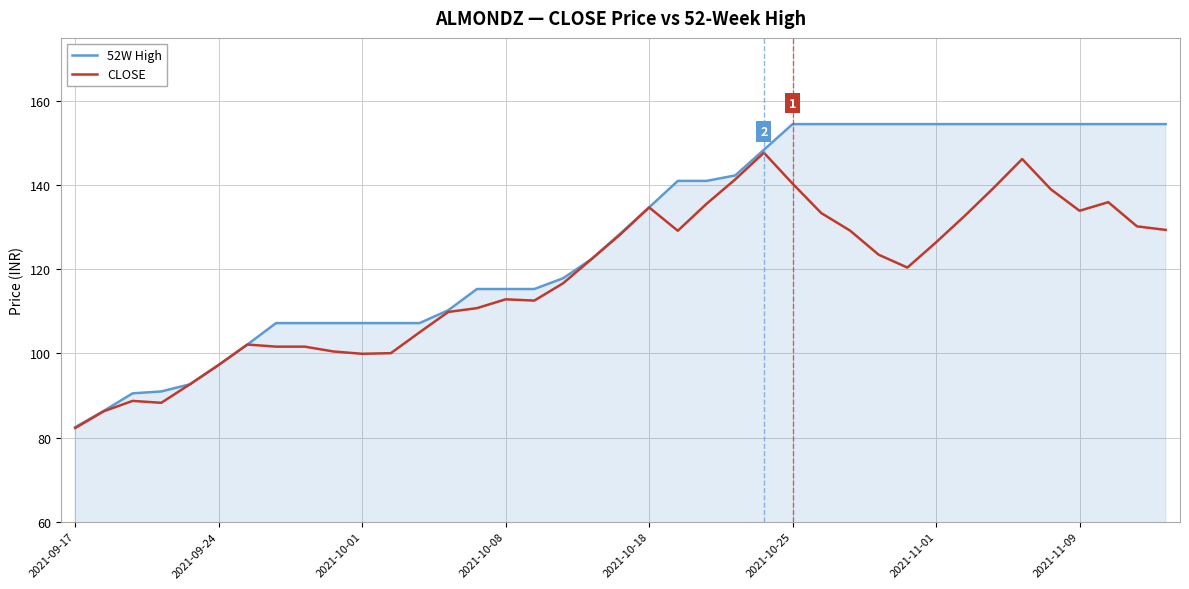

List the series in order of their overall mean, highest first.

52W High, CLOSE